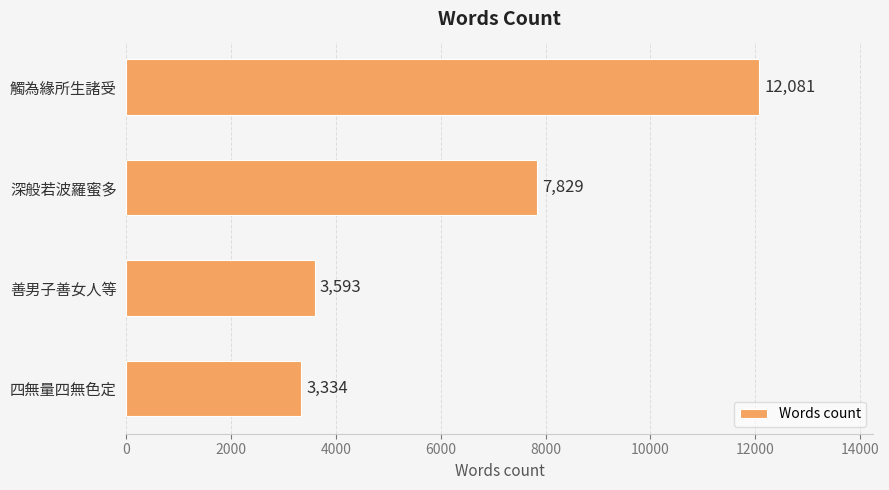

Where is the data nearest to the value 7707?

深般若波羅蜜多